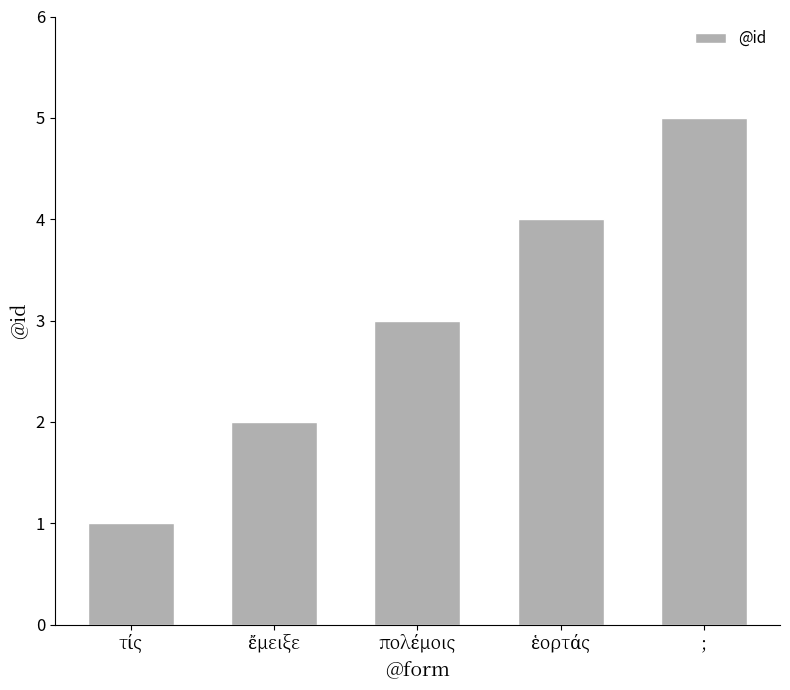

Does the chart contain stacked bars?

No